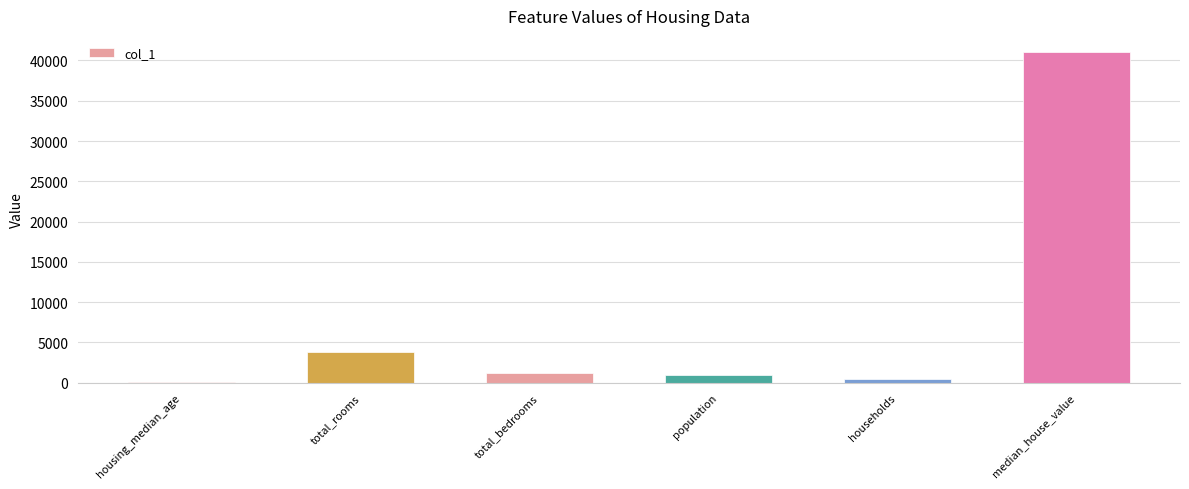

Approximately how many times larger is the value at total_bedrooms compared to total_rooms?

0.3